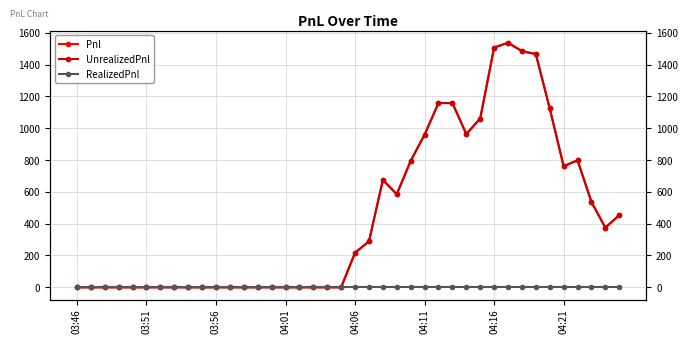

How many values in the UnrealizedPnl series exceed 217?

20